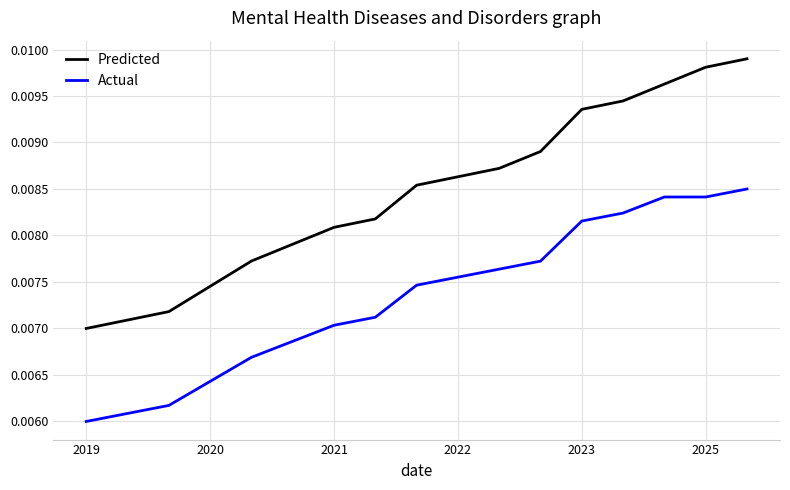

Rank the series by their maximum value, from highest to lowest.

Predicted, Actual